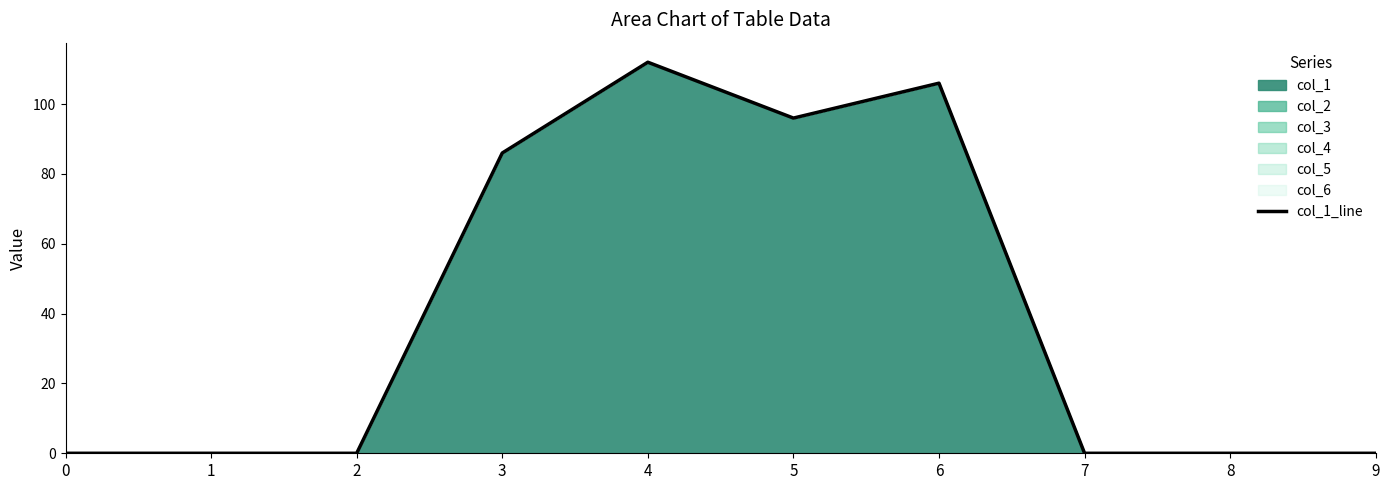

True or false: the data shows -50 at 9.

False